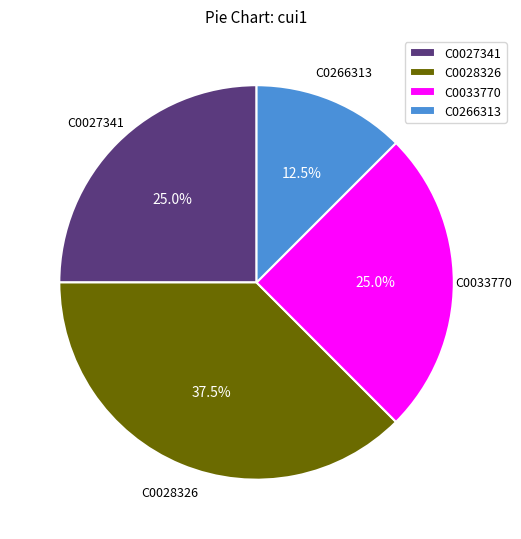

What is the smallest slice in the pie chart?

C0266313